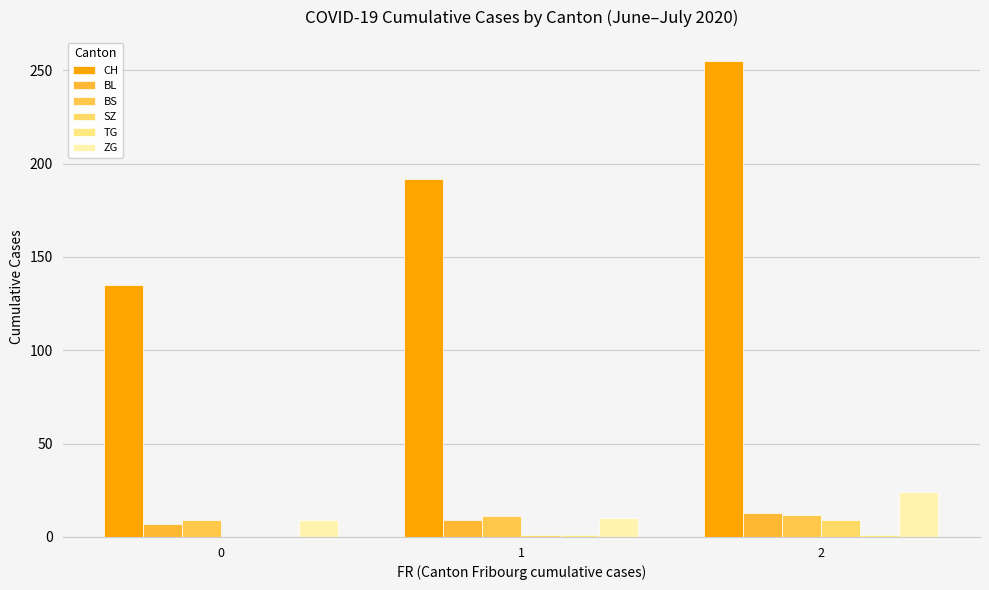

What is the approximate value of CH at 0?

135